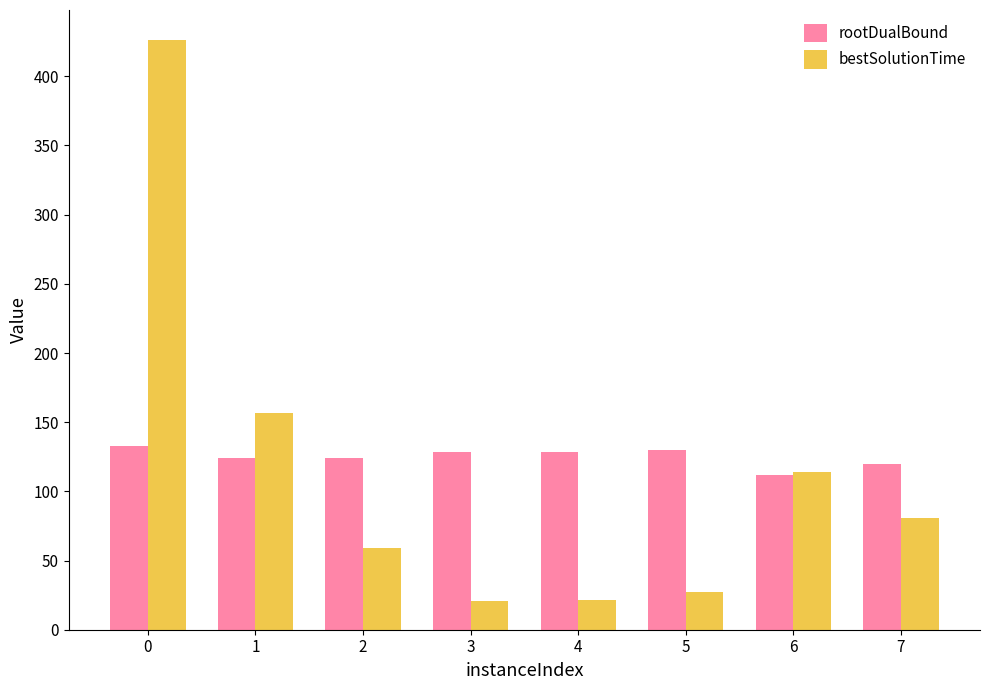

The value of rootDualBound at 3 is 76.7. True or false?

False